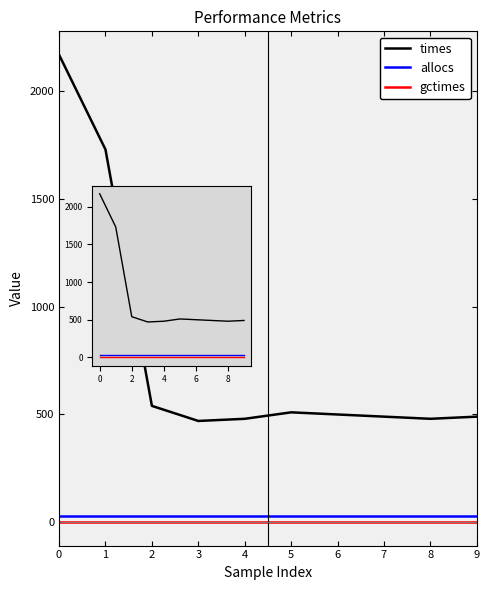

At how many categories does at least one series exceed 195?

10